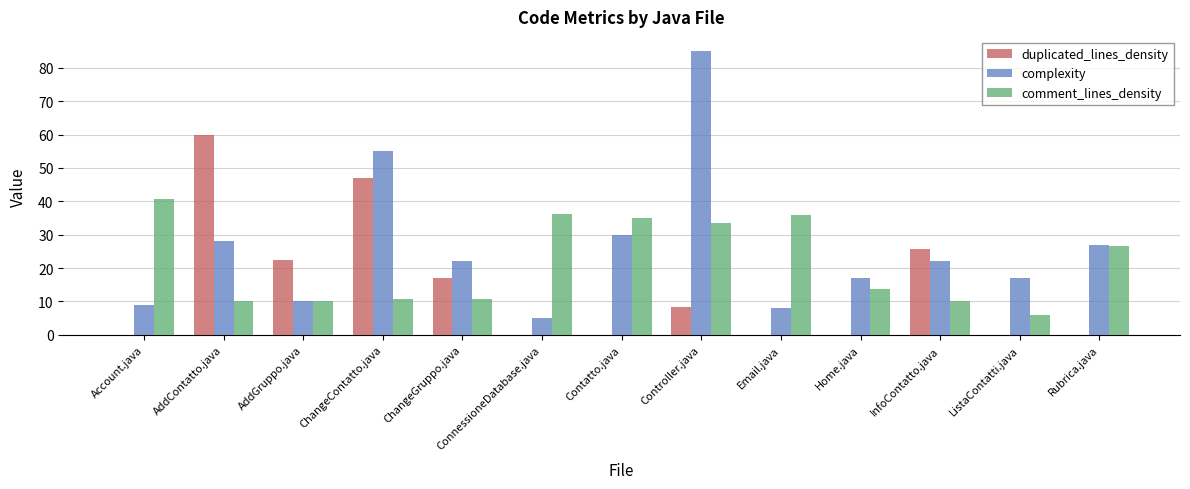

How many groups of bars are there?

13